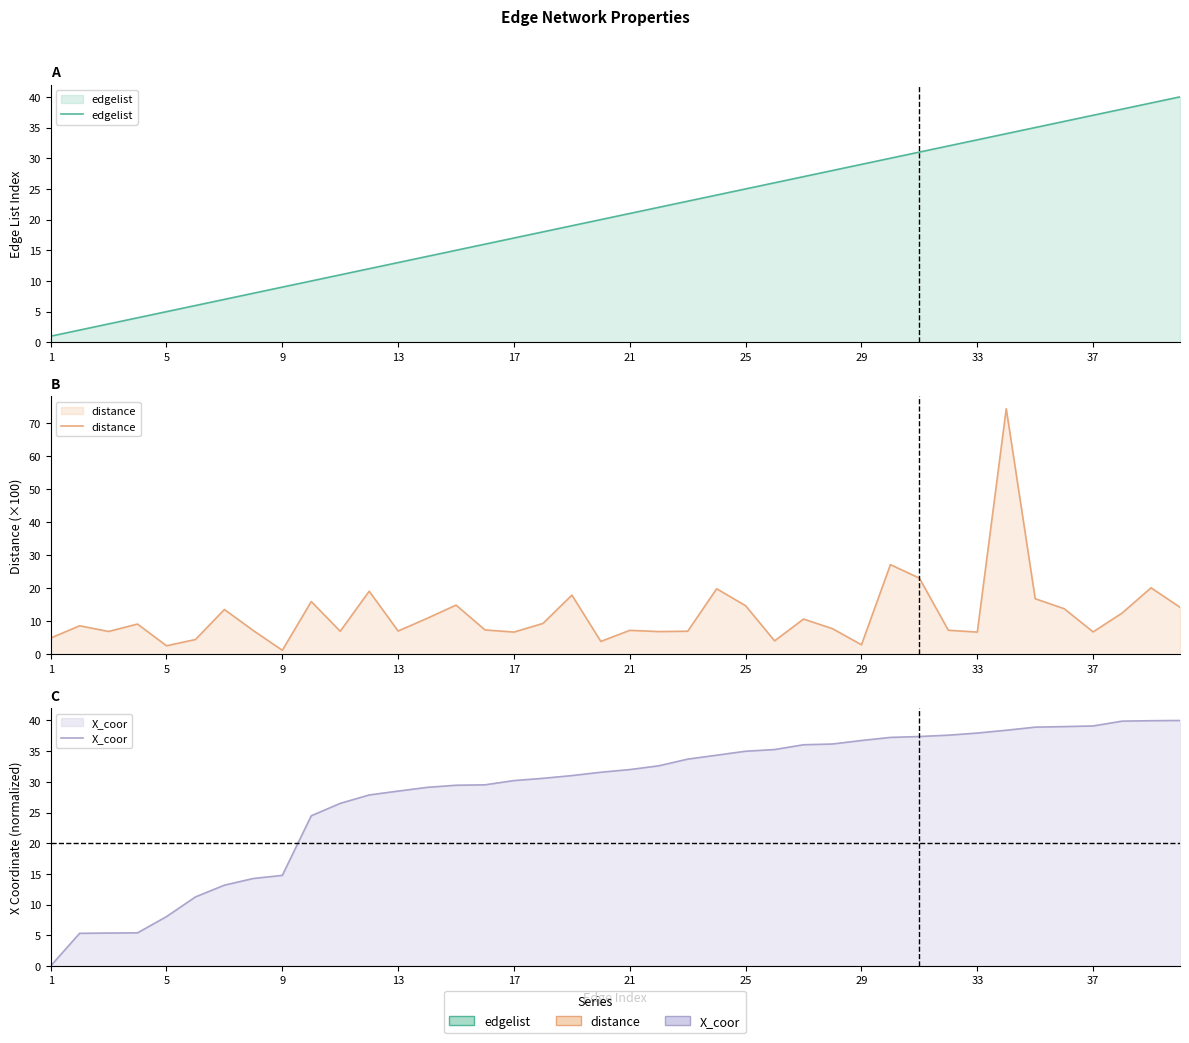

Which label corresponds to the smallest value in the chart?

1